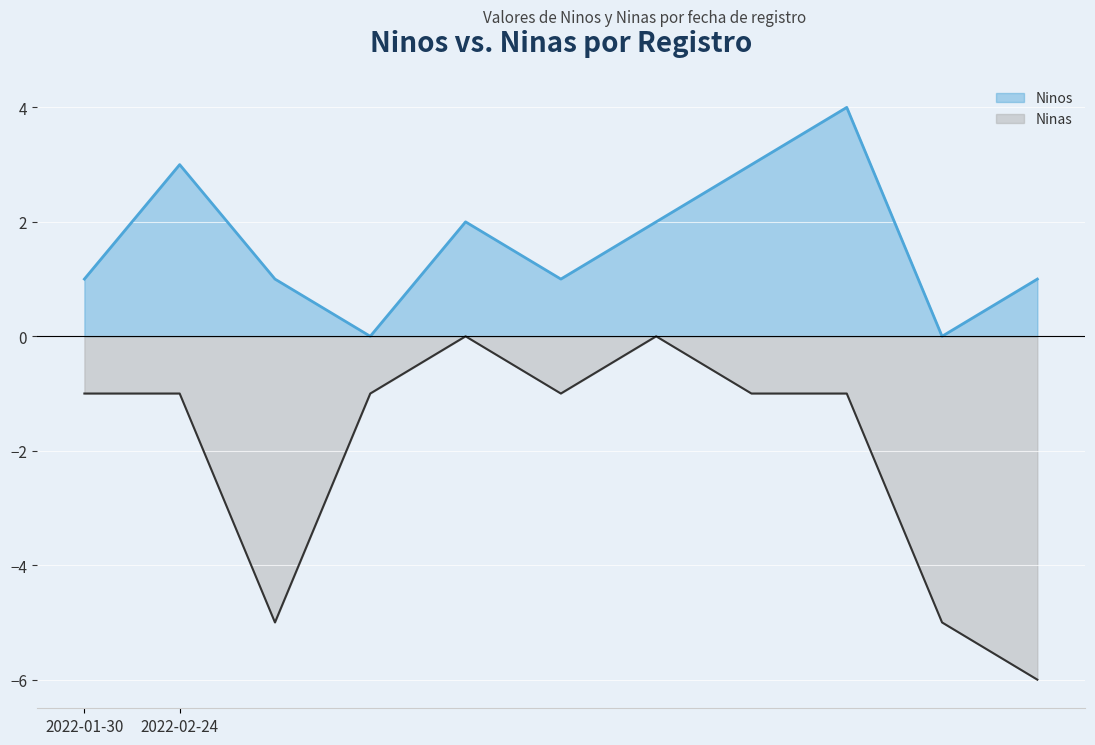

How many values in the Ninas series are below -1?

3